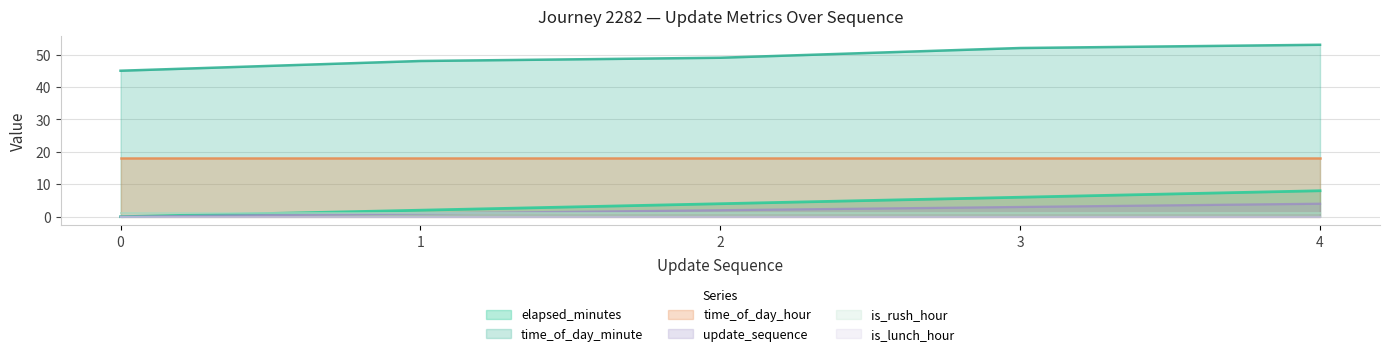

True or false: time_of_day_minute has a value of 45 at 0.

True